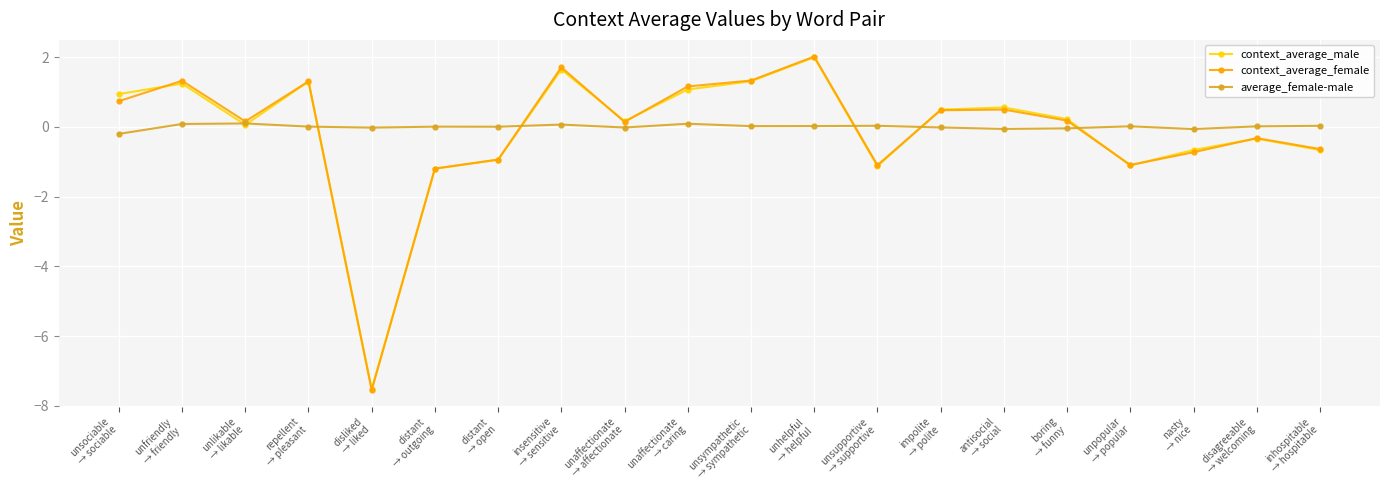

What is the value of the context_average_female point at the 15th from the left?

0.5